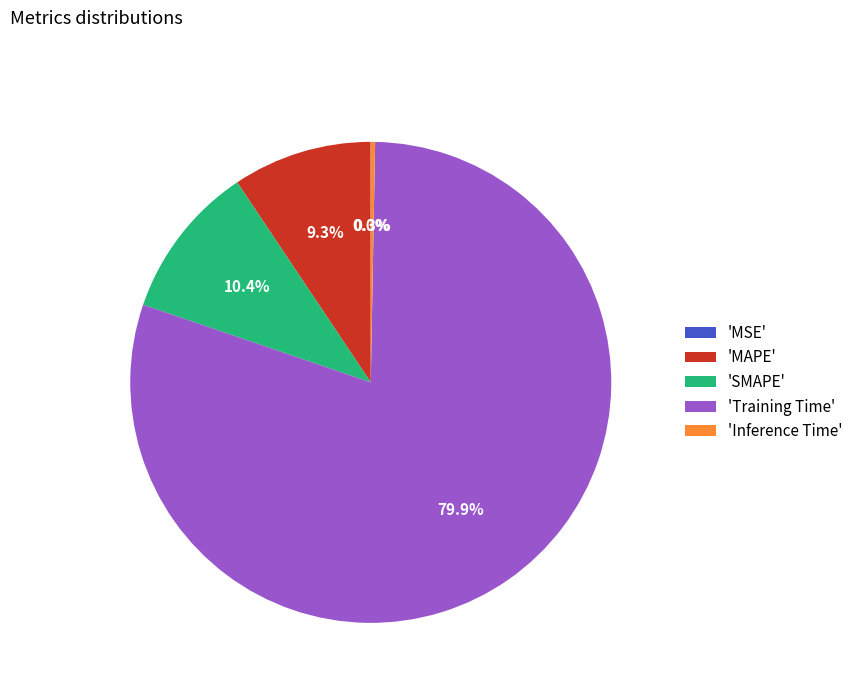

Is there a majority slice in this chart?

Yes